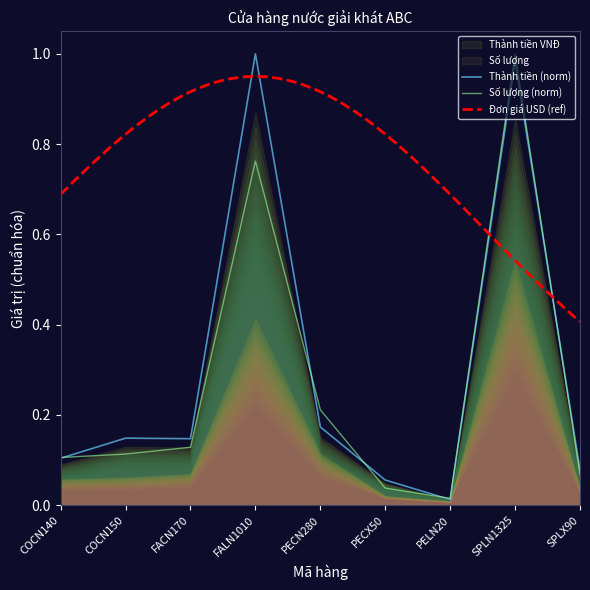

How many interior local peaks does the Thành tiền VNĐ series have?

3